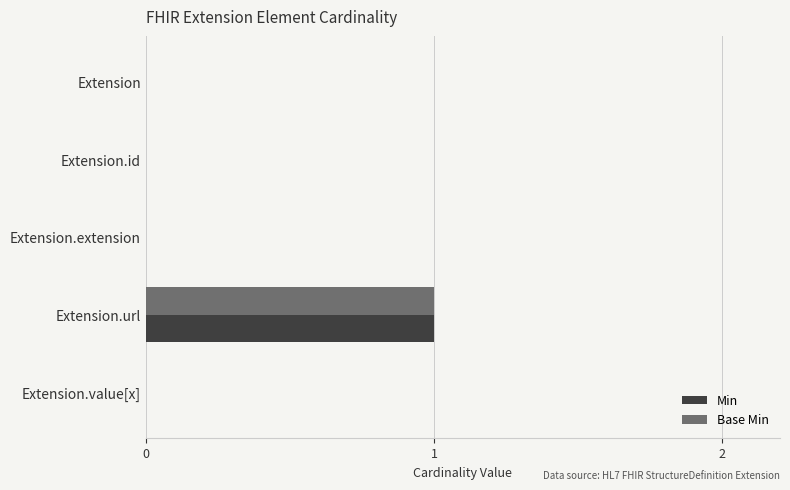

Which category has the highest value in the Base Min series?

Extension.url